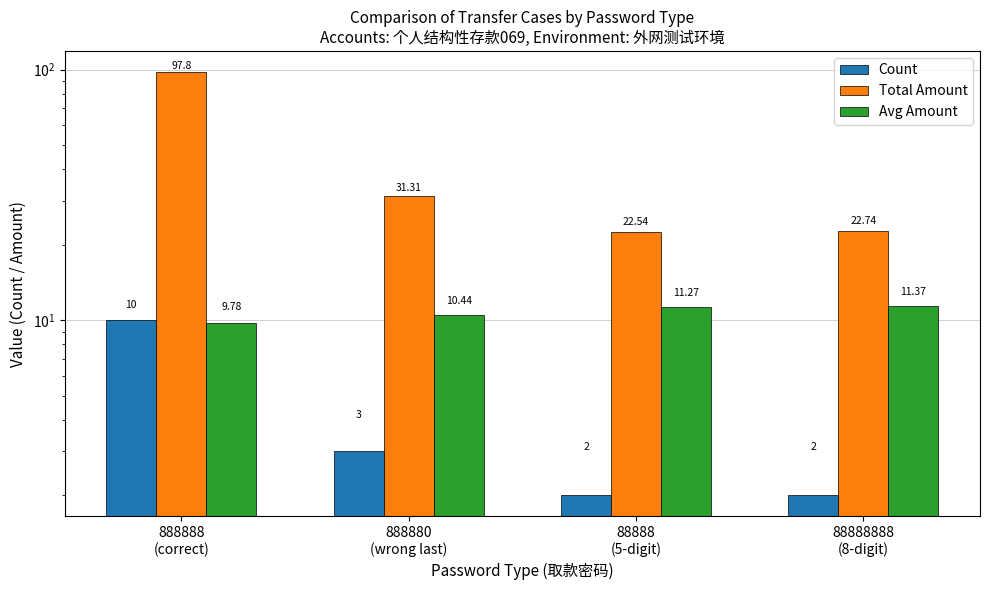

What is the difference between the Count values at 888888
(correct) and 88888888
(8-digit)?

8.0